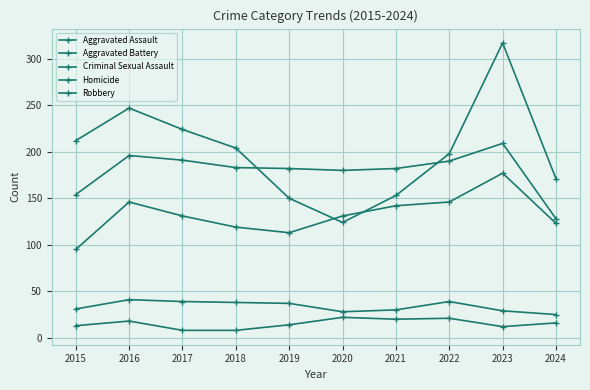

At which label does Aggravated Assault reach its minimum?

2015